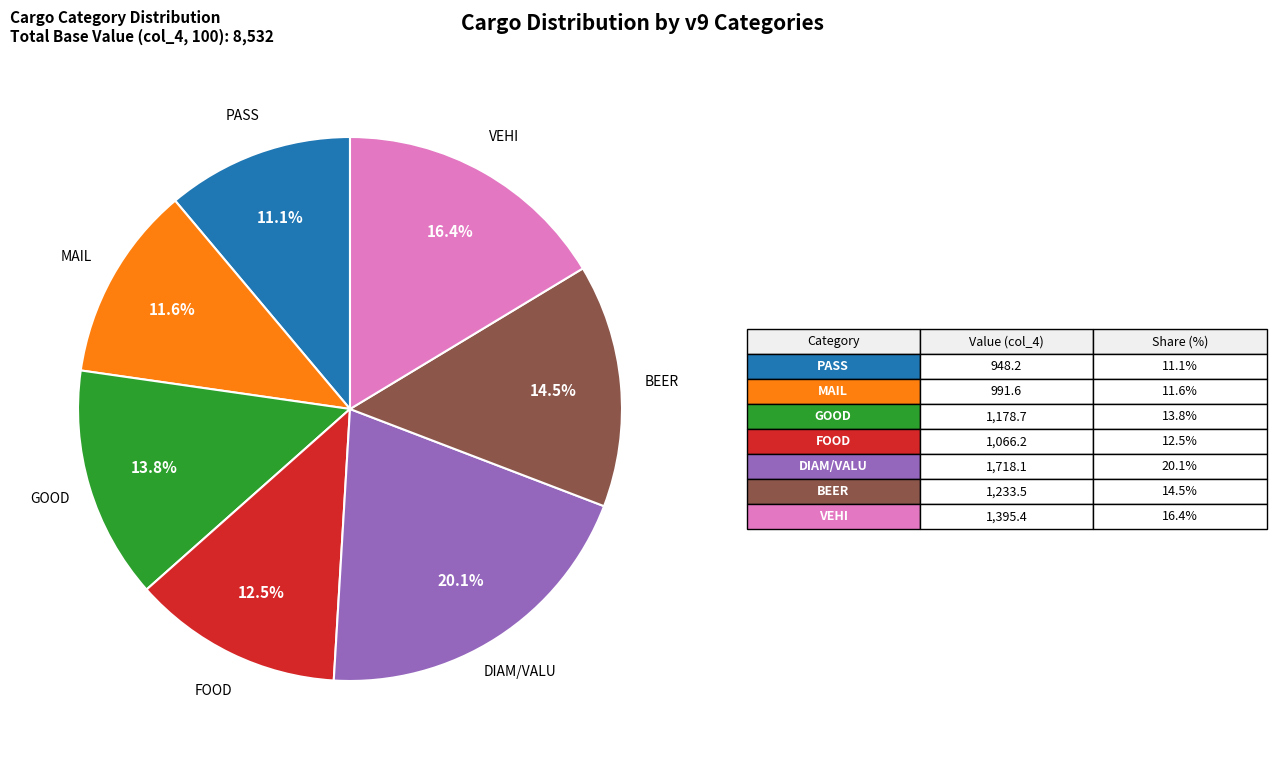

Does any single category account for the majority?

No